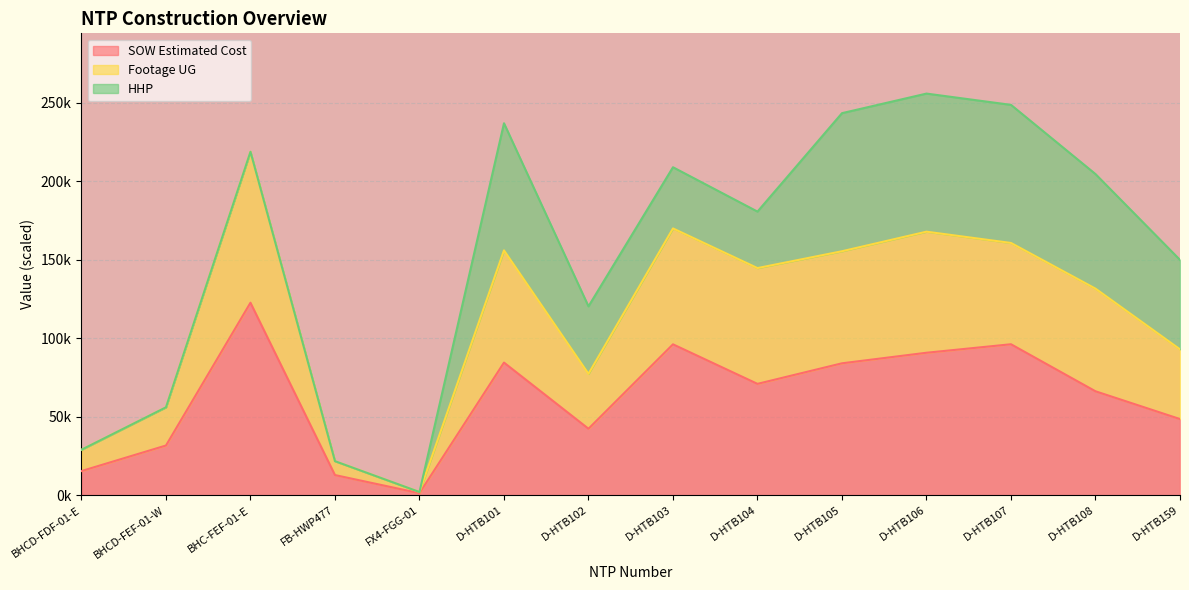

What are all the series names shown in the legend?

SOW Estimated Cost, Footage UG, HHP